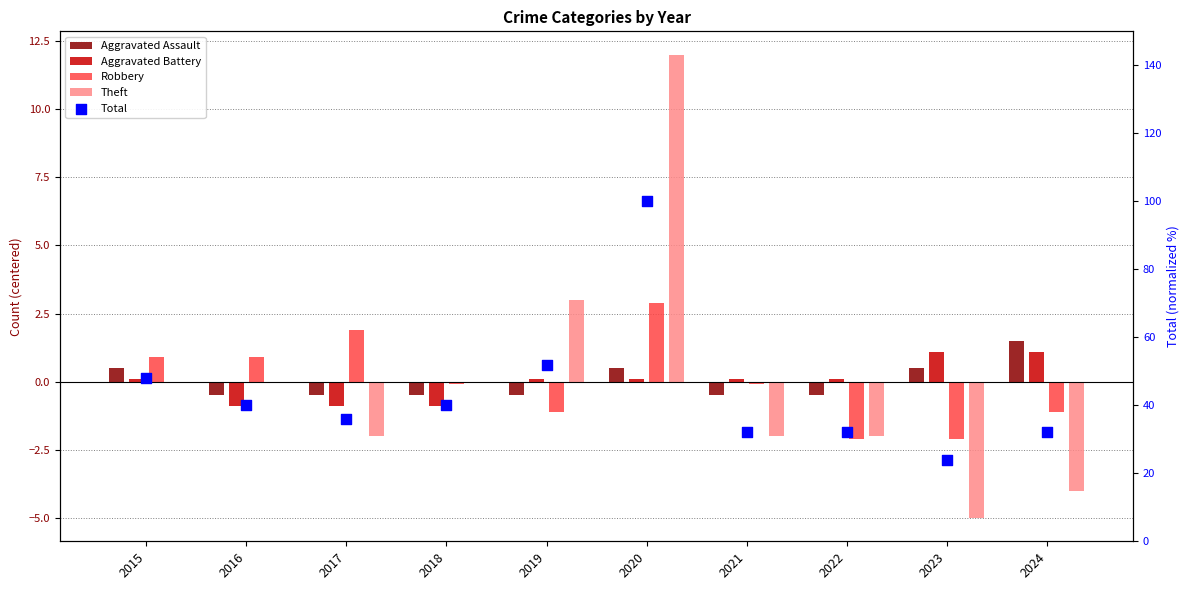

Which series has the largest total across all categories?

Total